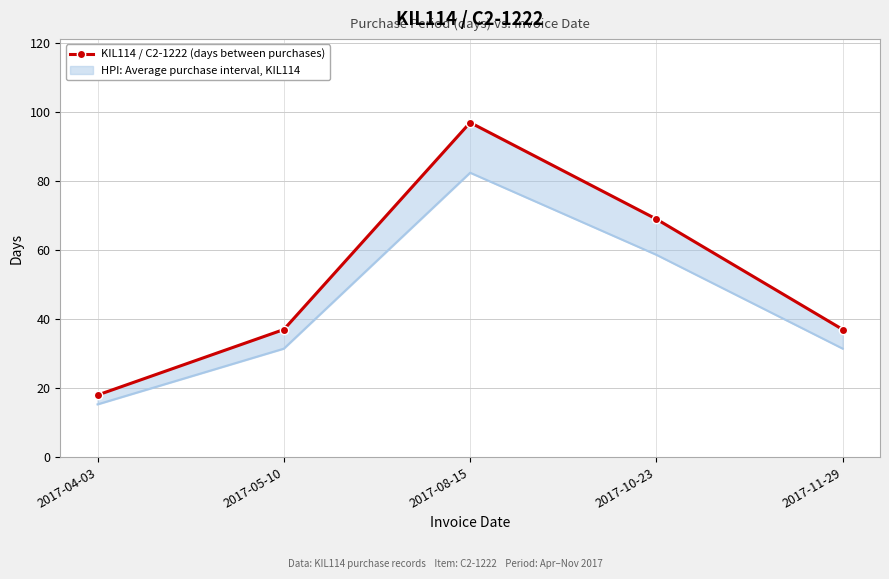

Is this an area chart (filled region under the line)?

No